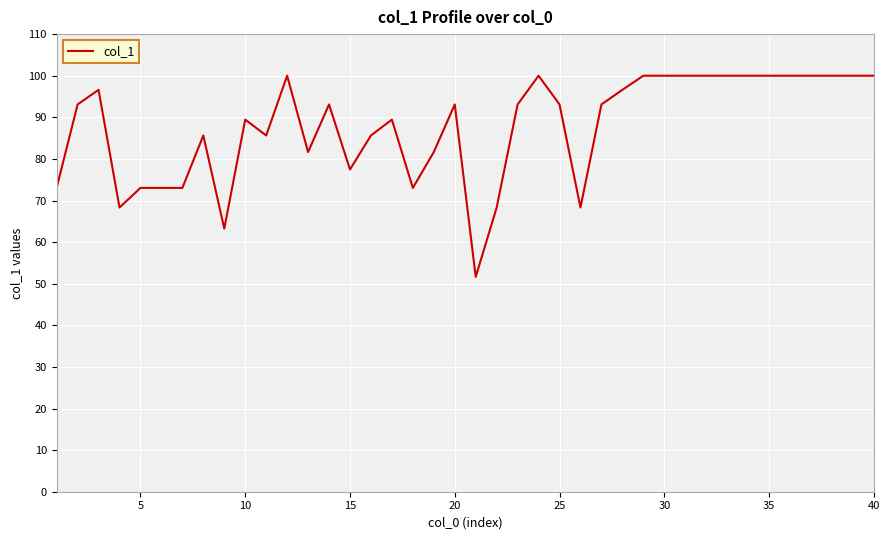

What is the difference between the maximum and minimum values?

48.4